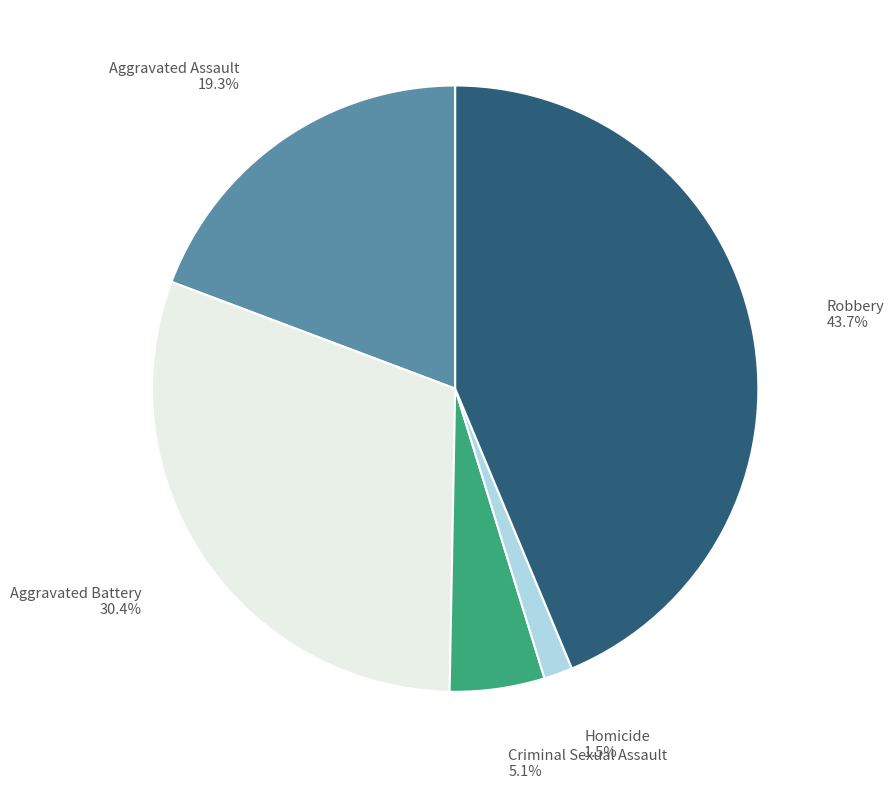

Which category has the smallest portion of the pie?

Homicide